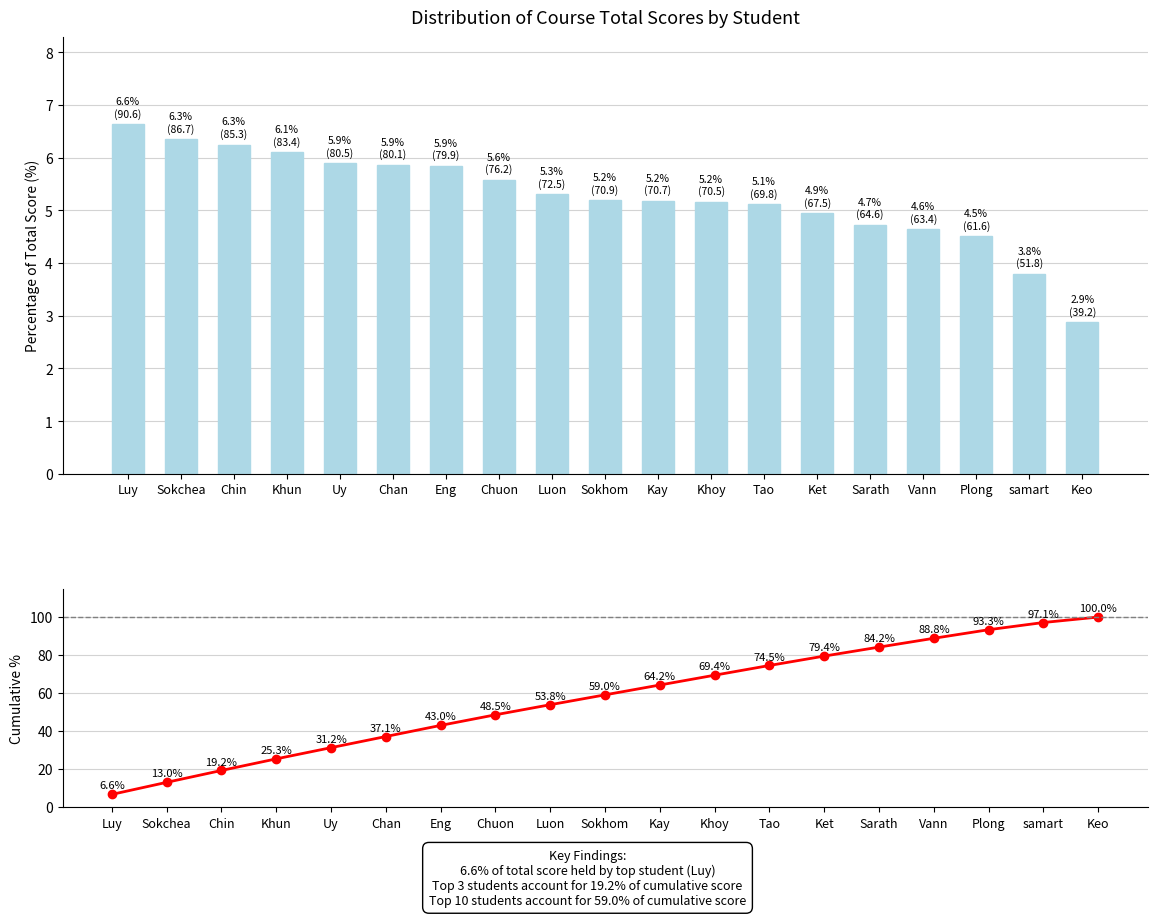

Which series has the widest spread of values?

Cumulative %